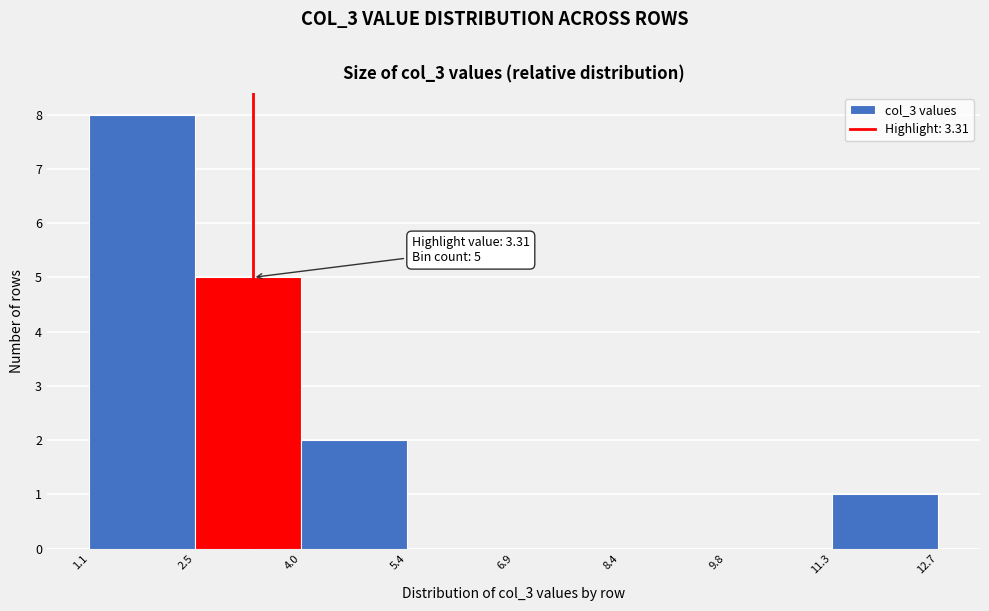

Which range on the x-axis has the tallest bar?

1.1 to 2.5